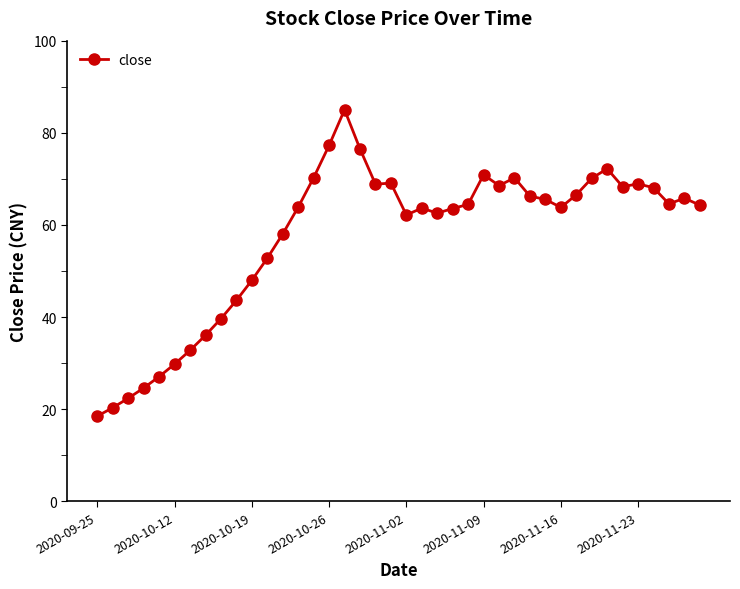

True or false: the data has more than 0 interior local peaks.

True